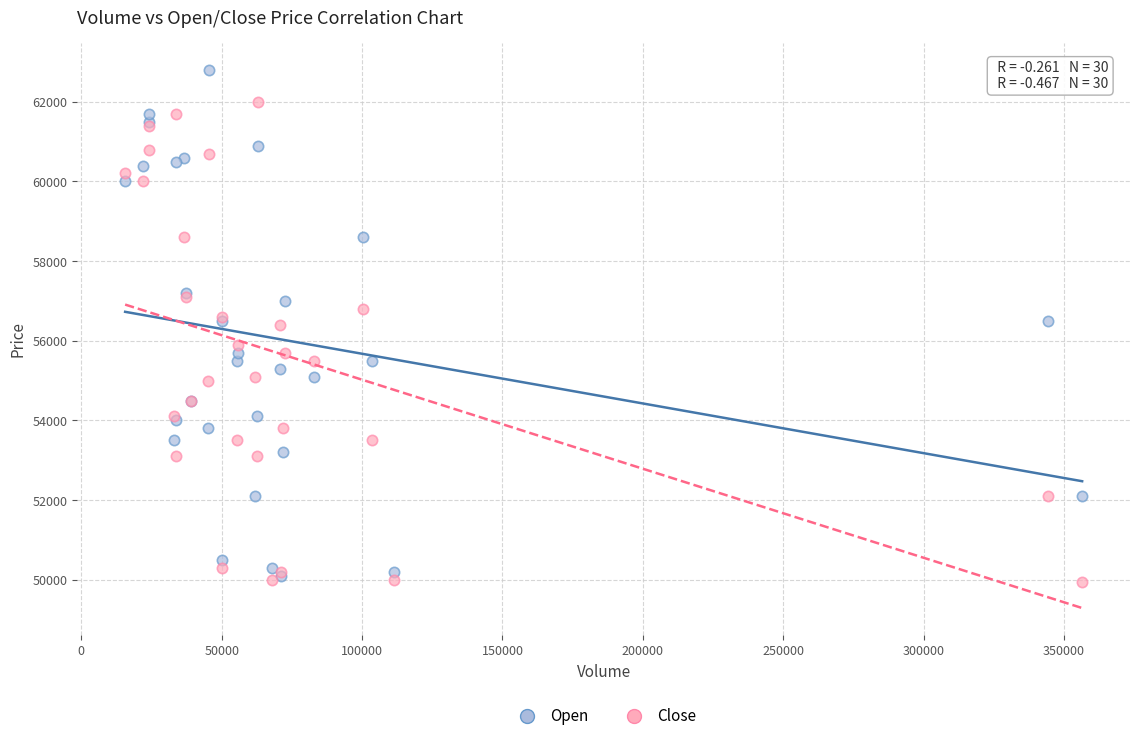

Which series reaches the maximum Y coordinate?

Open